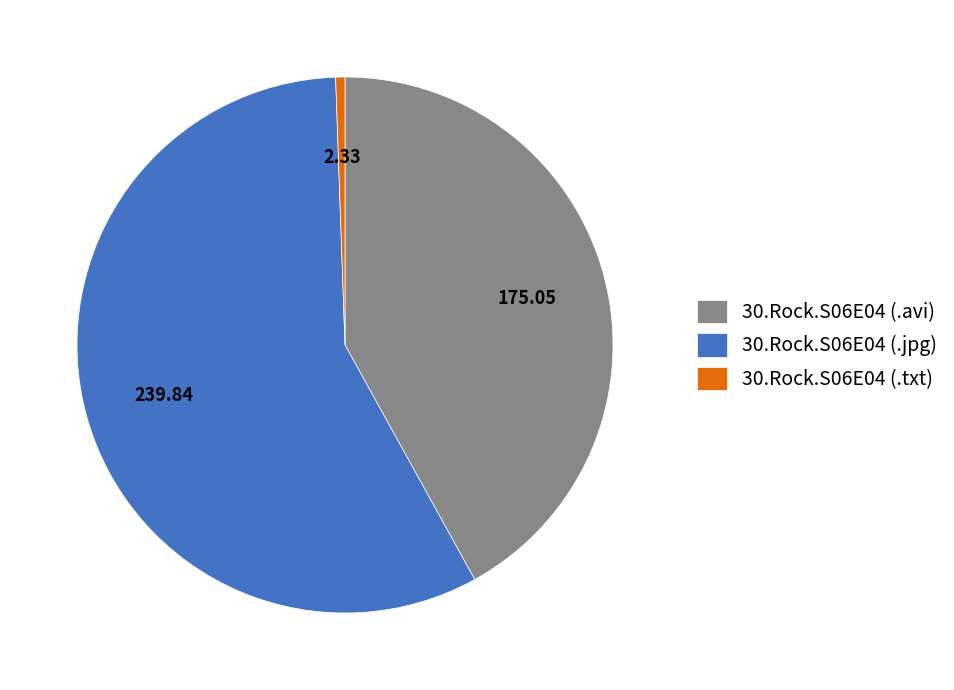

Is the sum of 30.Rock.S06E04 (.jpg) and 30.Rock.S06E04 (.txt) greater than half?

Yes